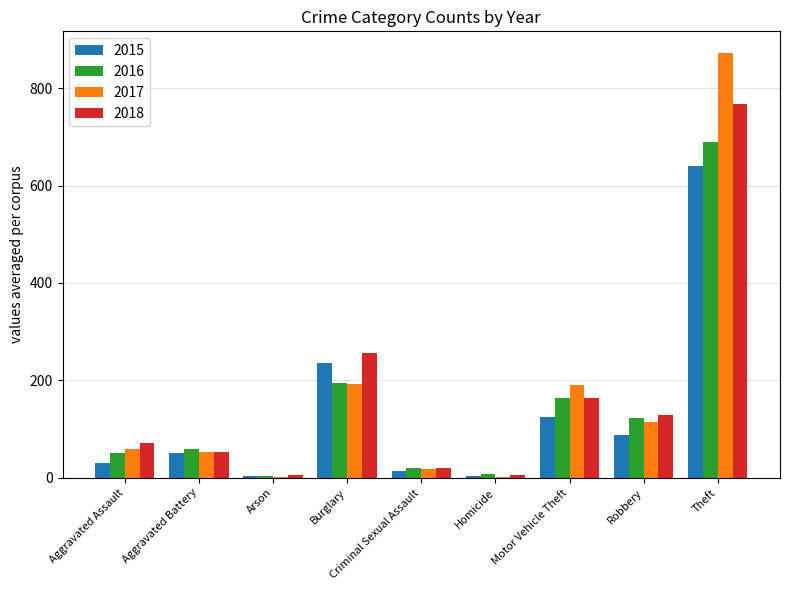

Read the 2015 value at Aggravated Assault.

31